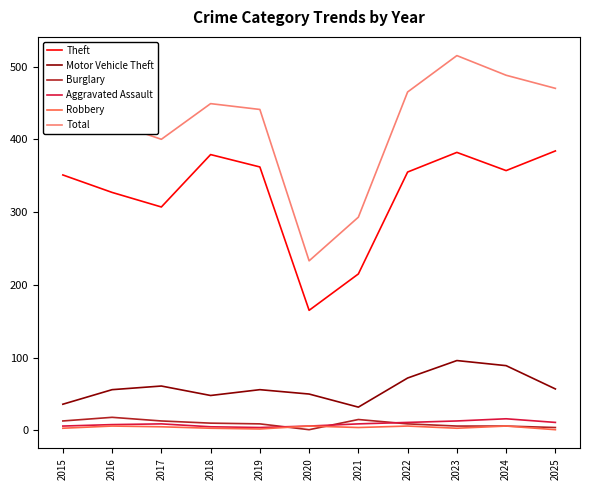

Is it true that Motor Vehicle Theft equals 99 at 2017?

False